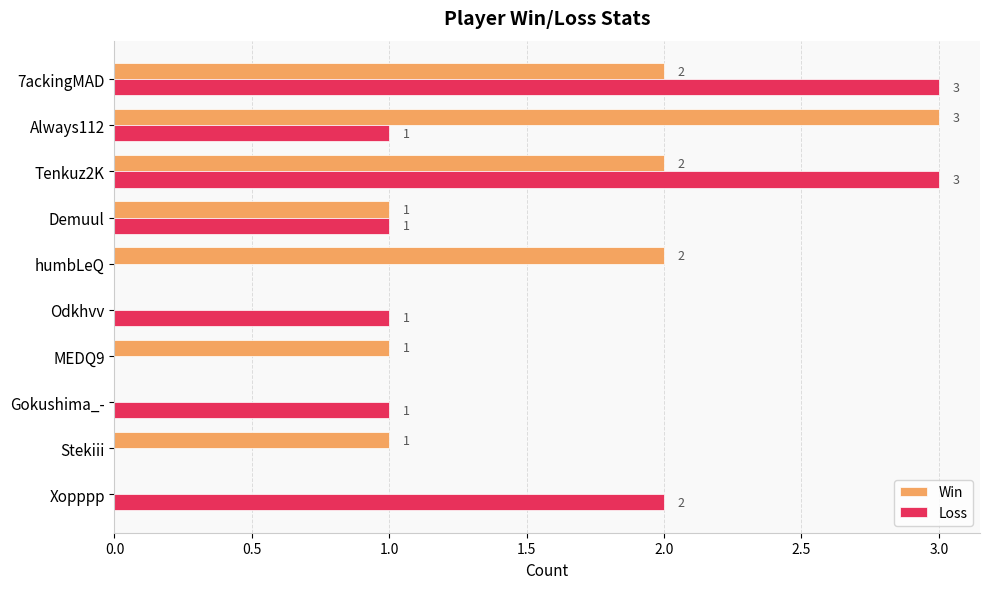

The Loss series shows 2 at humbLeQ. True or false?

False